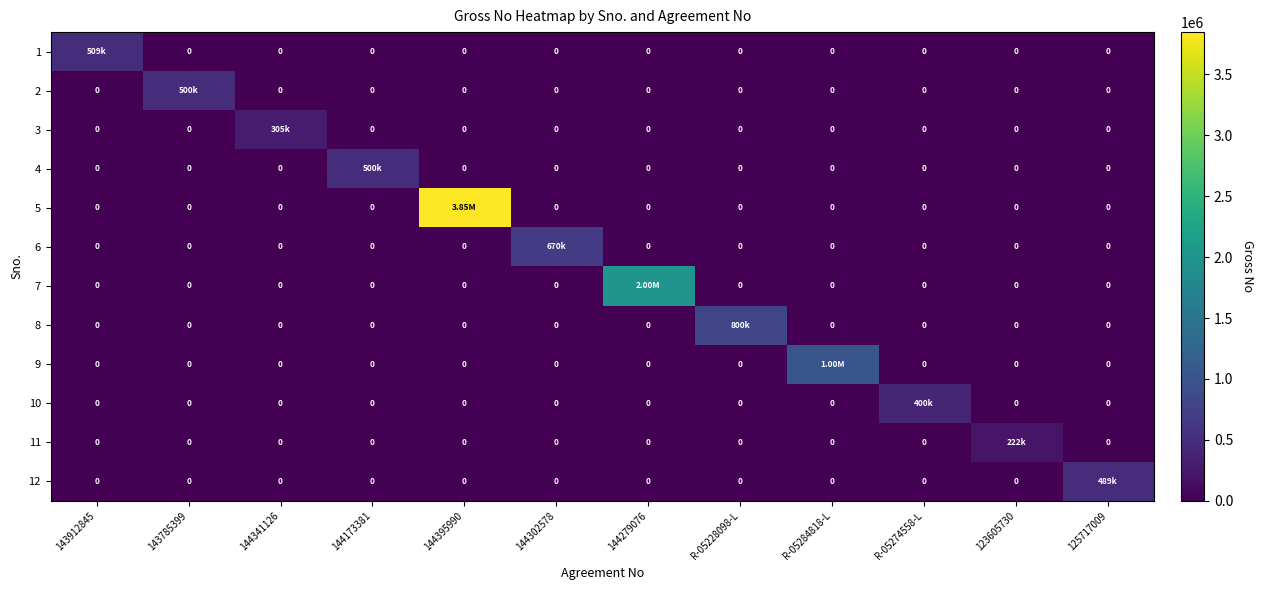

At 144302578, list the series in order from smallest to largest.

1, 2, 3, 4, 5, 7, 8, 9, 10, 11, 12, 6